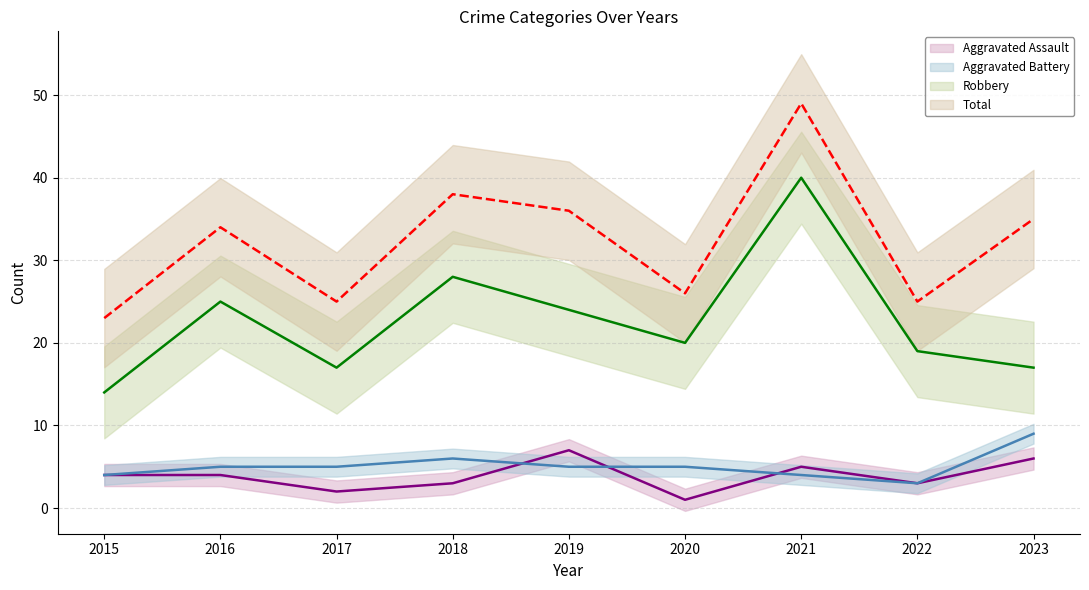

What are all the series names shown in the legend?

Aggravated Assault (line), Aggravated Battery (line), Robbery (line), Total (line)